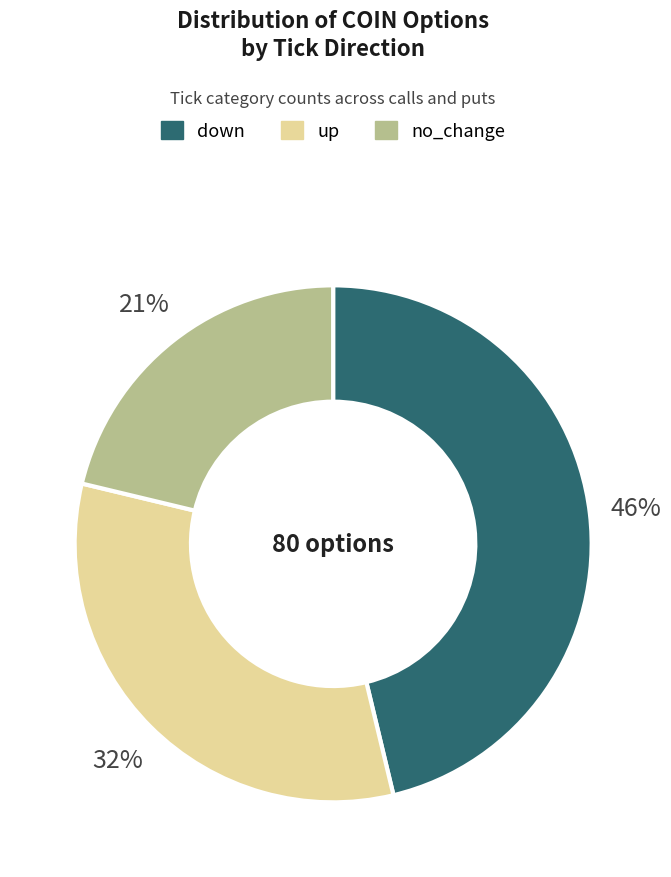

Rank the categories by value from lowest to highest.

no_change, up, down